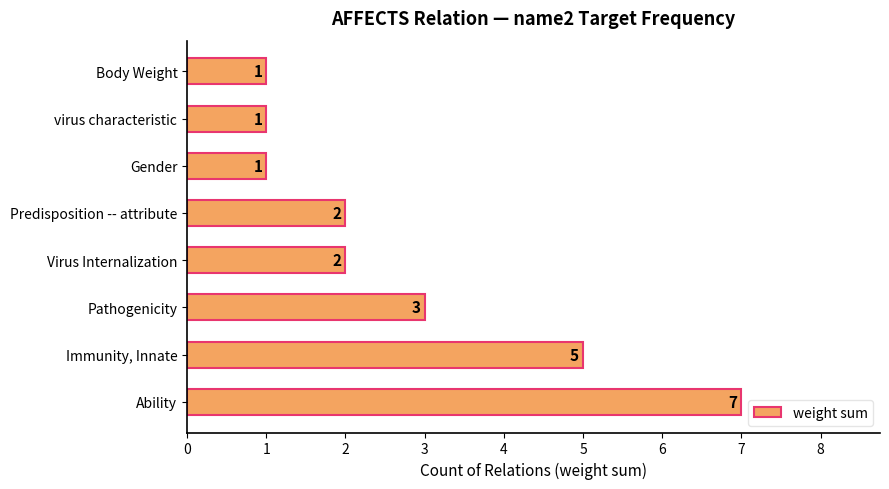

How many values are below 2?

3